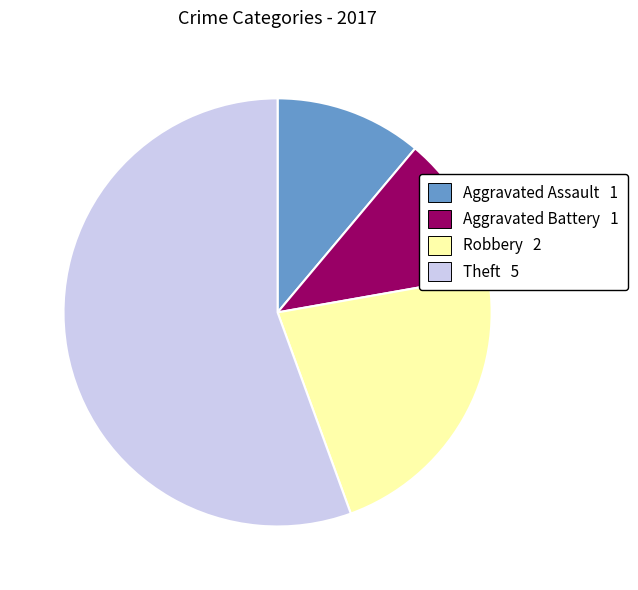

How many segments does this pie chart have?

4